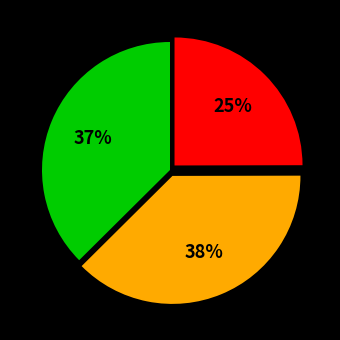

How many slices are in this pie chart?

3